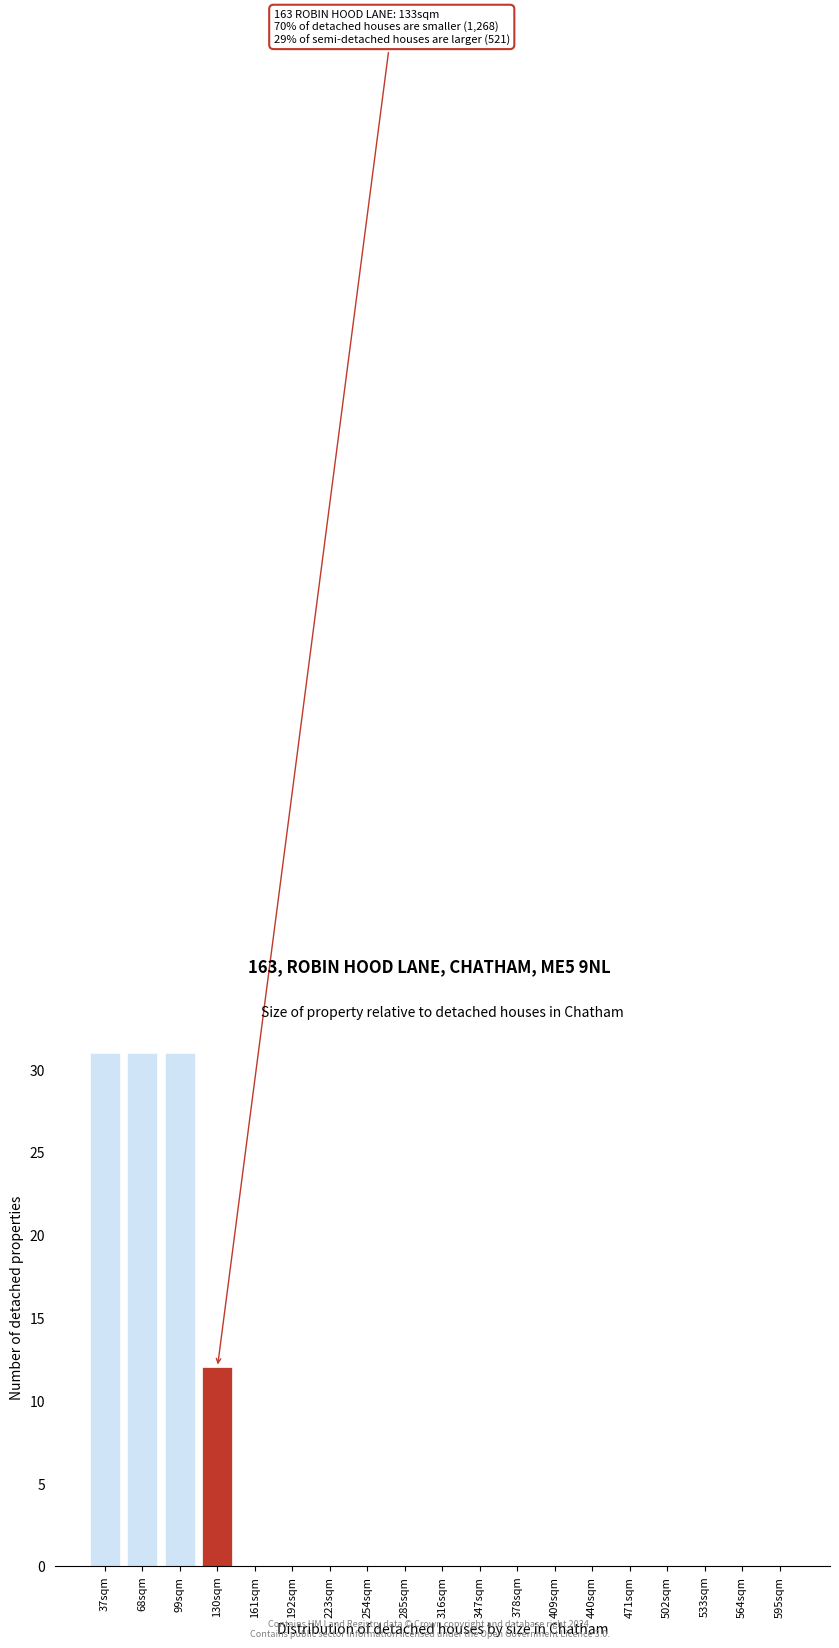

Reading left to right, what are all the values shown in this chart?

37sqm=31	68sqm=31	99sqm=31	130sqm=12	161sqm=0	192sqm=0	223sqm=0	254sqm=0	285sqm=0	316sqm=0	347sqm=0	378sqm=0	409sqm=0	440sqm=0	471sqm=0	502sqm=0	533sqm=0	564sqm=0	595sqm=0